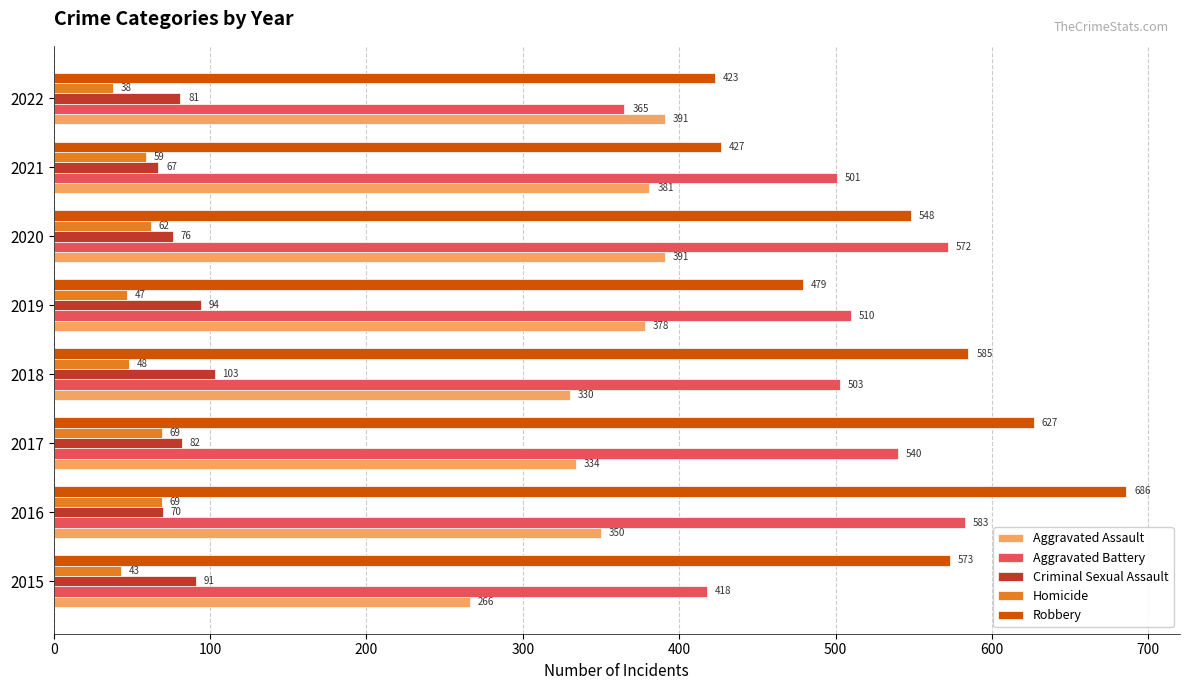

At which category is the sum across all series the highest?

2016